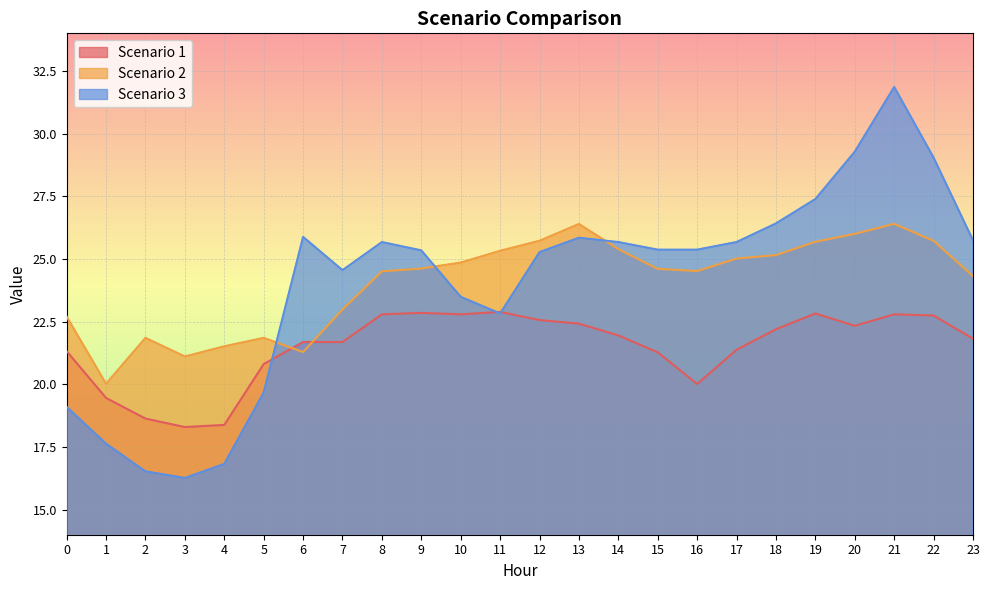

Does the chart display data point markers on the line(s)?

No